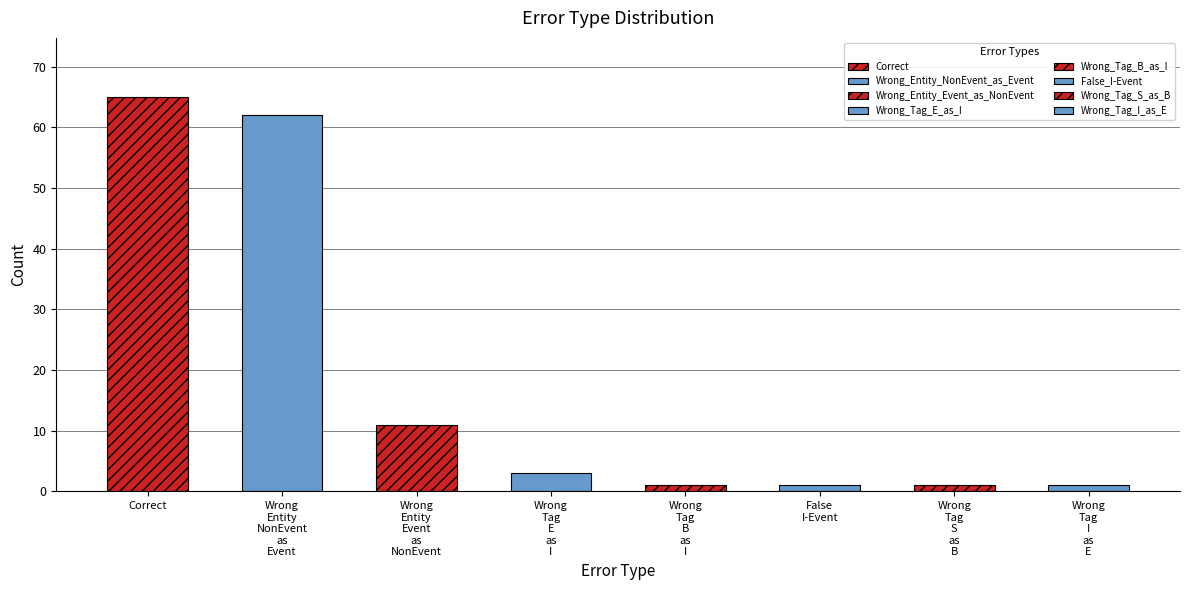

Between Wrong_Tag_S_as_B and Wrong_Tag_B_as_I, which is larger?

Wrong_Tag_S_as_B